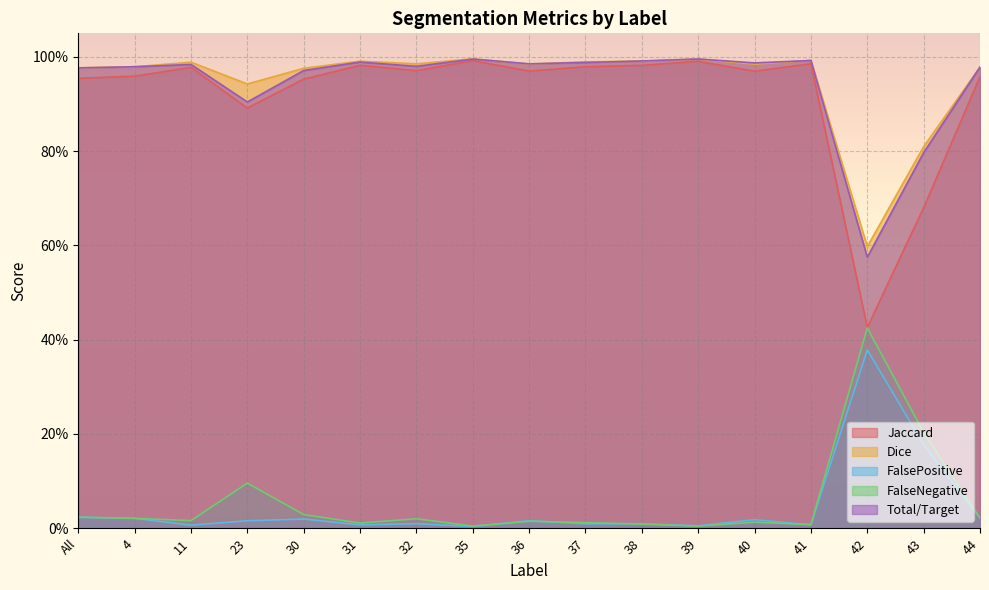

What is the spread (max minus min) of values at 30?

1.0